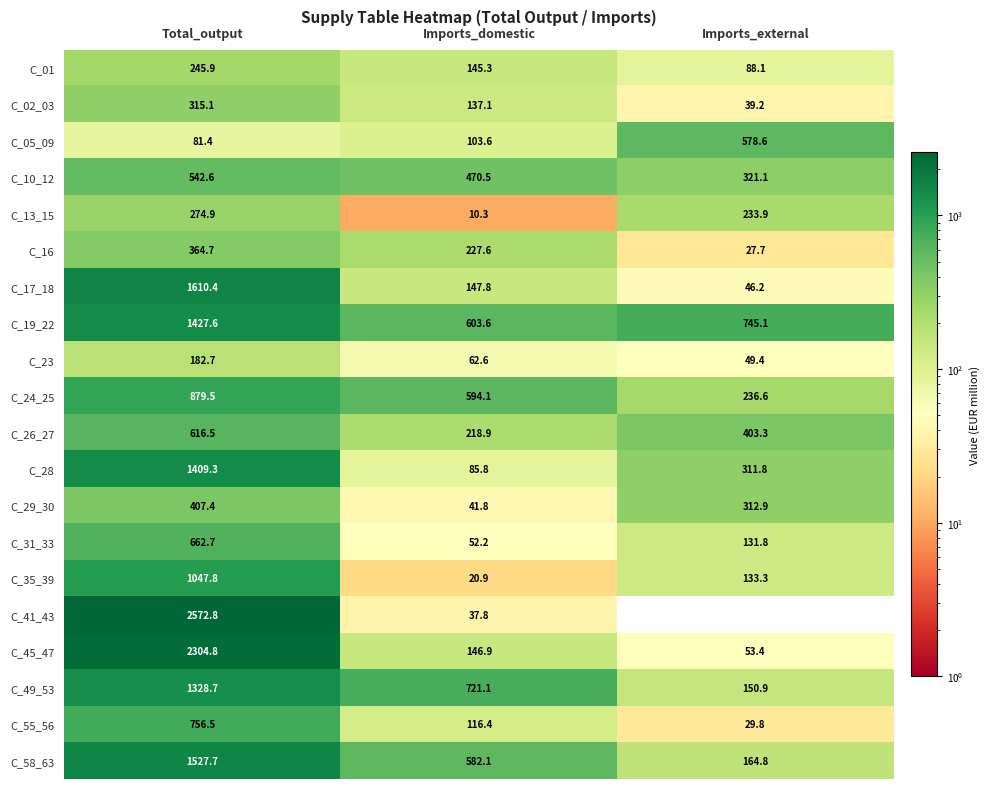

At how many categories does at least one series exceed 2446?

1